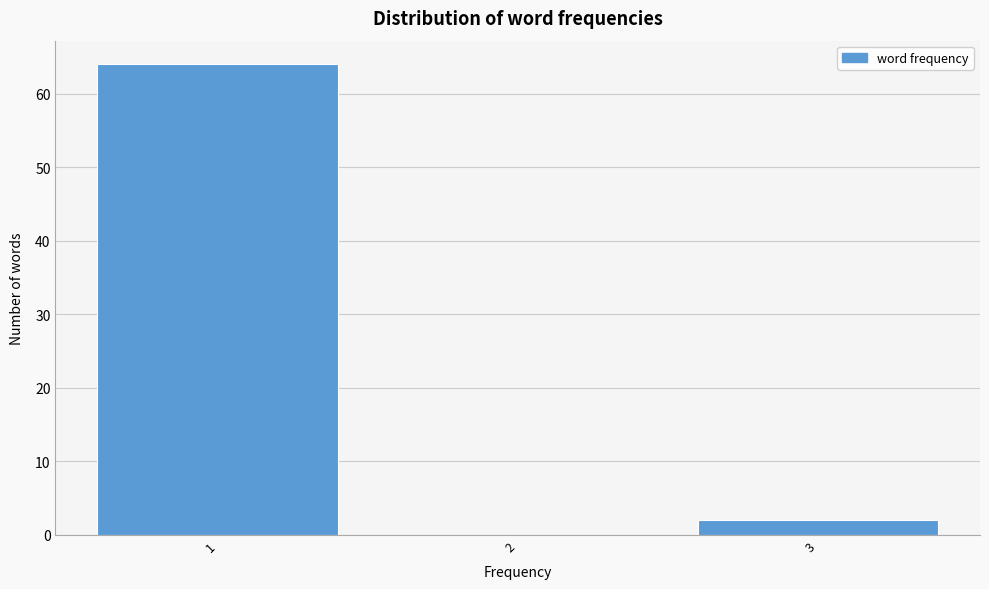

How tall is the bar that spans 2.5 to 3.5 on the x-axis? The values are not printed on the chart, so give them approximately, as read against the axis.

2